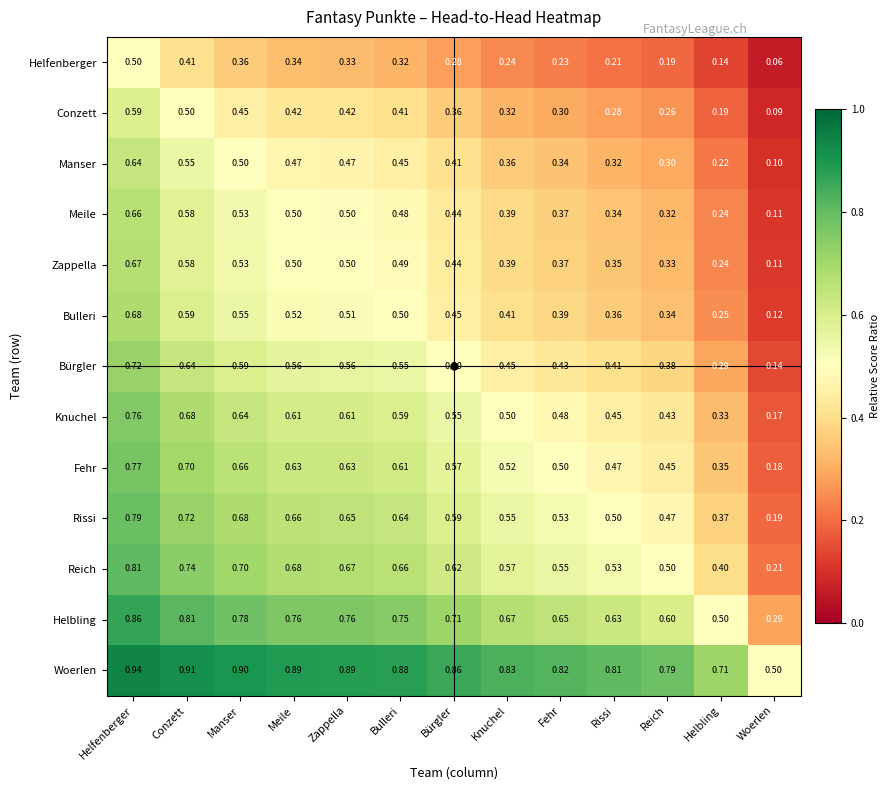

Where is Conzett nearest to the value 0?

Woerlen